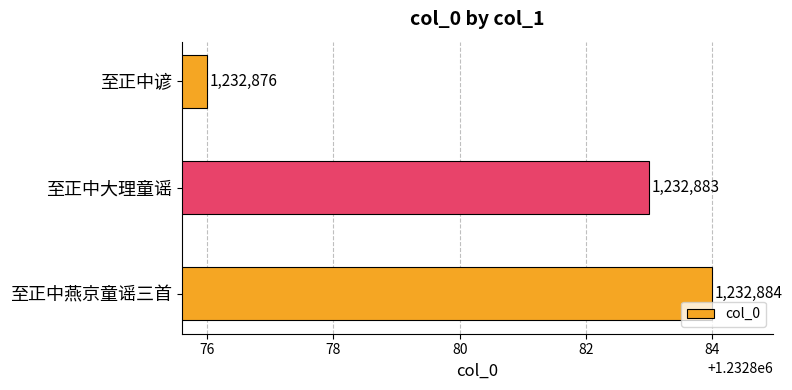

Is it true that the value at 至正中谚 is 1232876?

True